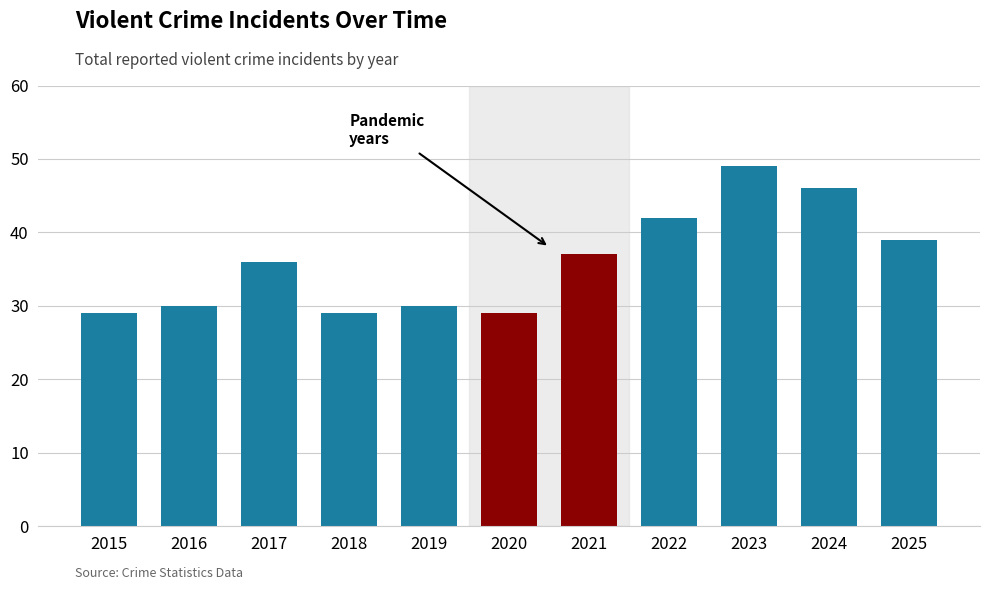

Where is the data nearest to the value 39?

2025